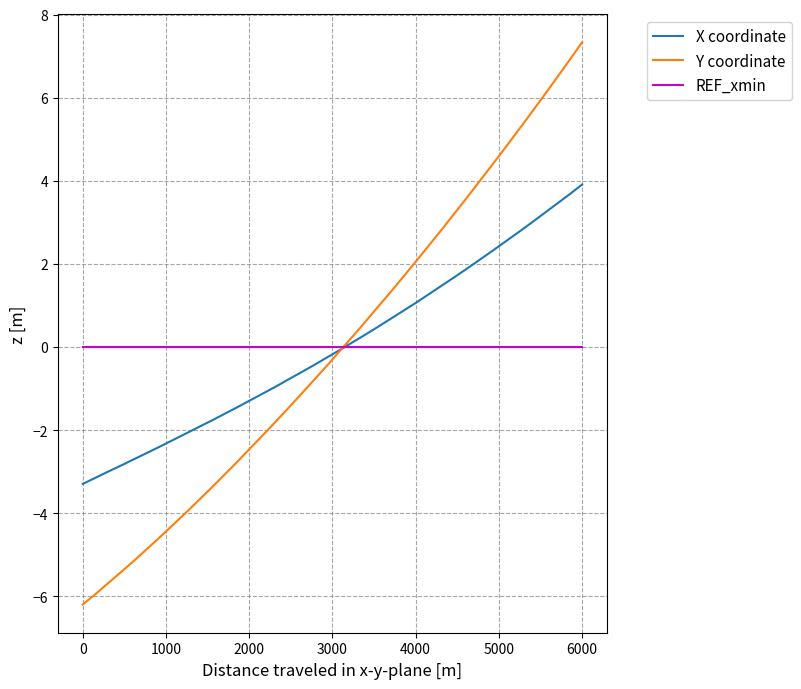

Which series has the largest range (max minus min)?

Y coordinate